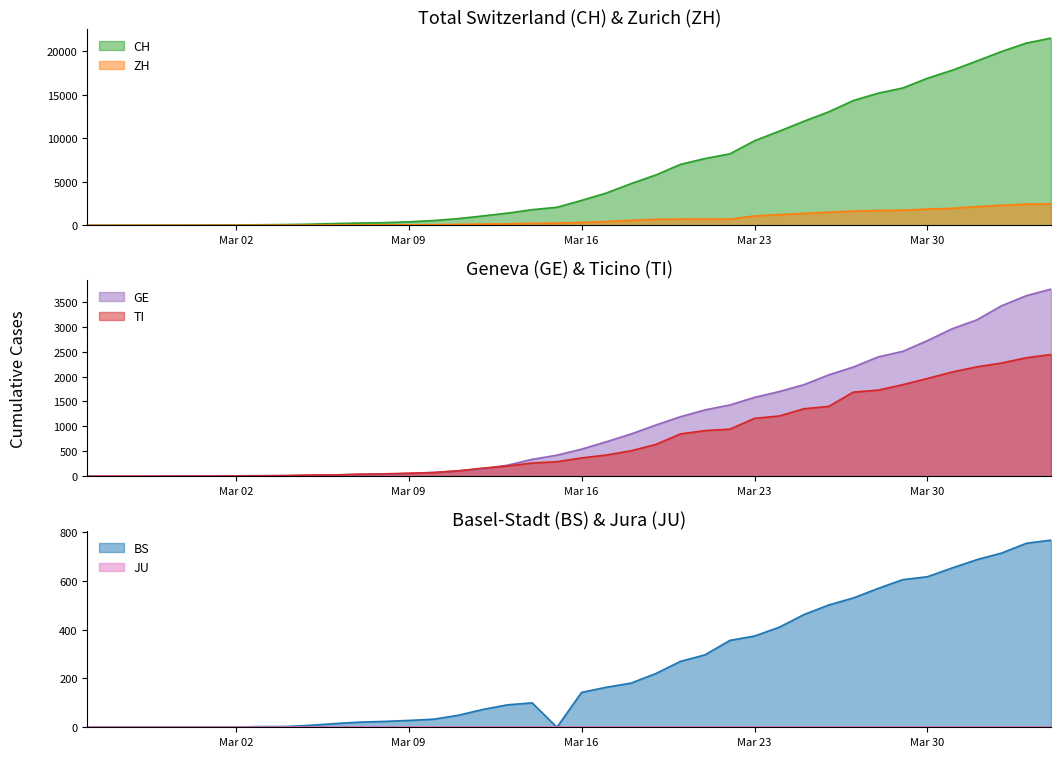

What is the difference between the second highest and minimum values in the ZH series?

2433